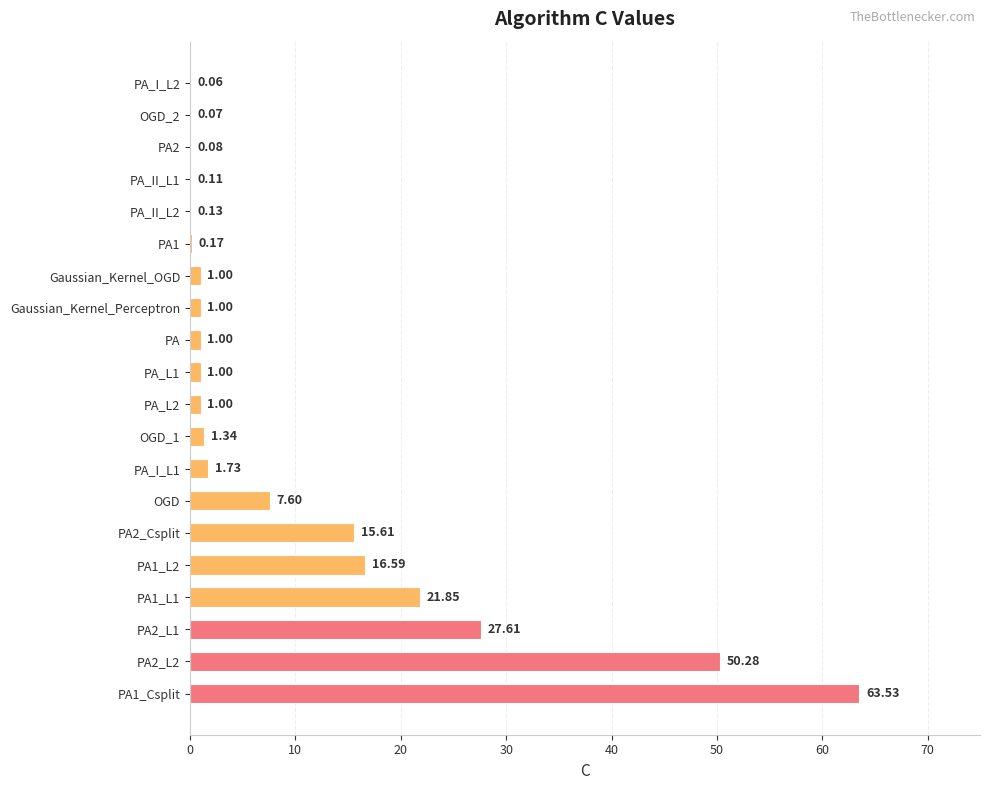

What is the sum of all values?

211.8